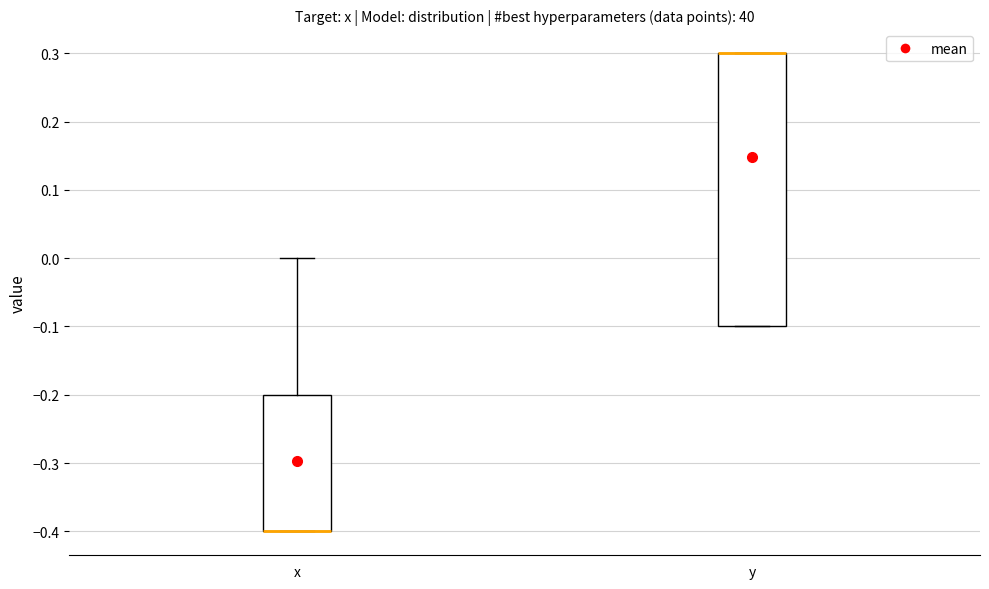

Reading left to right, read every box against the y-axis: the position of its median line, the range the box covers, and the ends of its whiskers. The values are not printed on the chart, so give them approximately, as read against the axis.

x: median -0.4 (drawn on the box's lower edge), box -0.4 to -0.2, whiskers -0.4 to 0.0
y: median 0.3 (drawn on the box's upper edge), box -0.1 to 0.3, whiskers -0.1 to 0.3